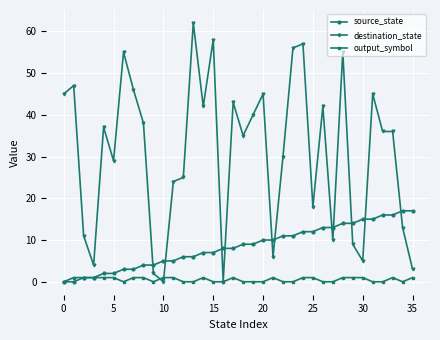

List the series in order of their peak value, highest first.

destination_state, source_state, output_symbol